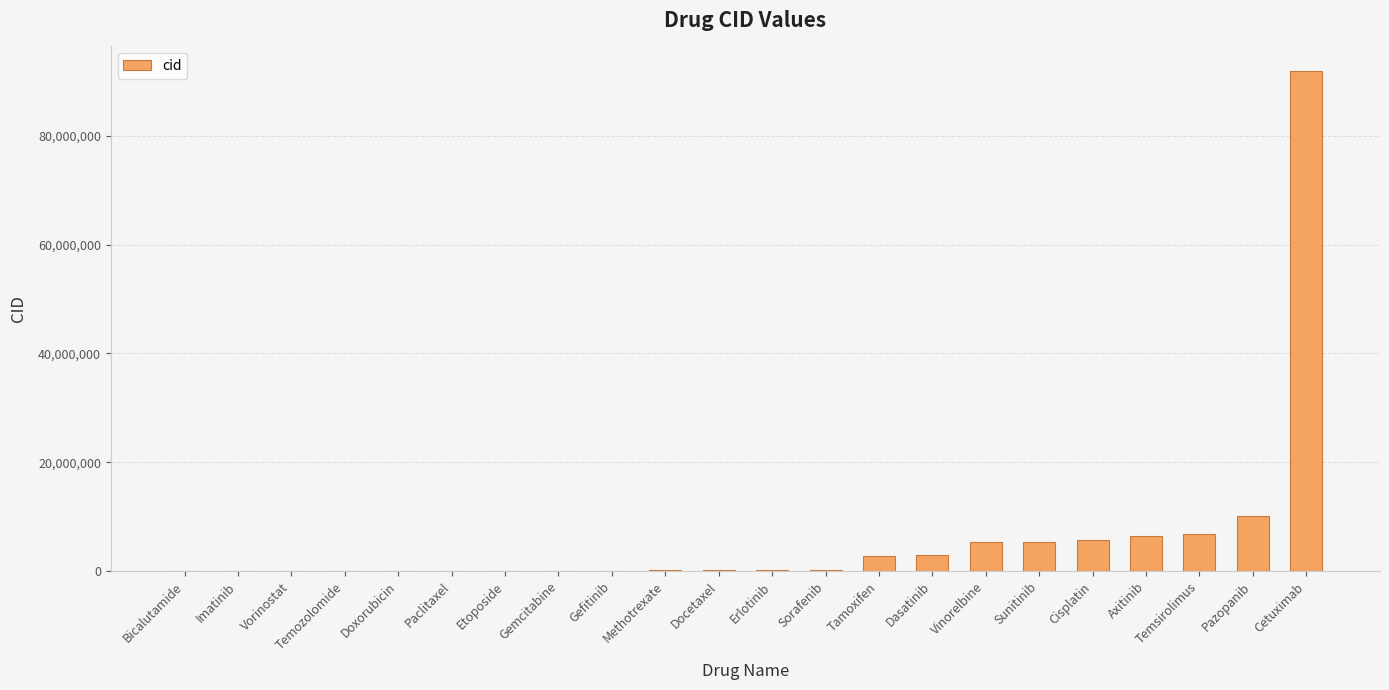

What is the greatest value displayed?

91820602